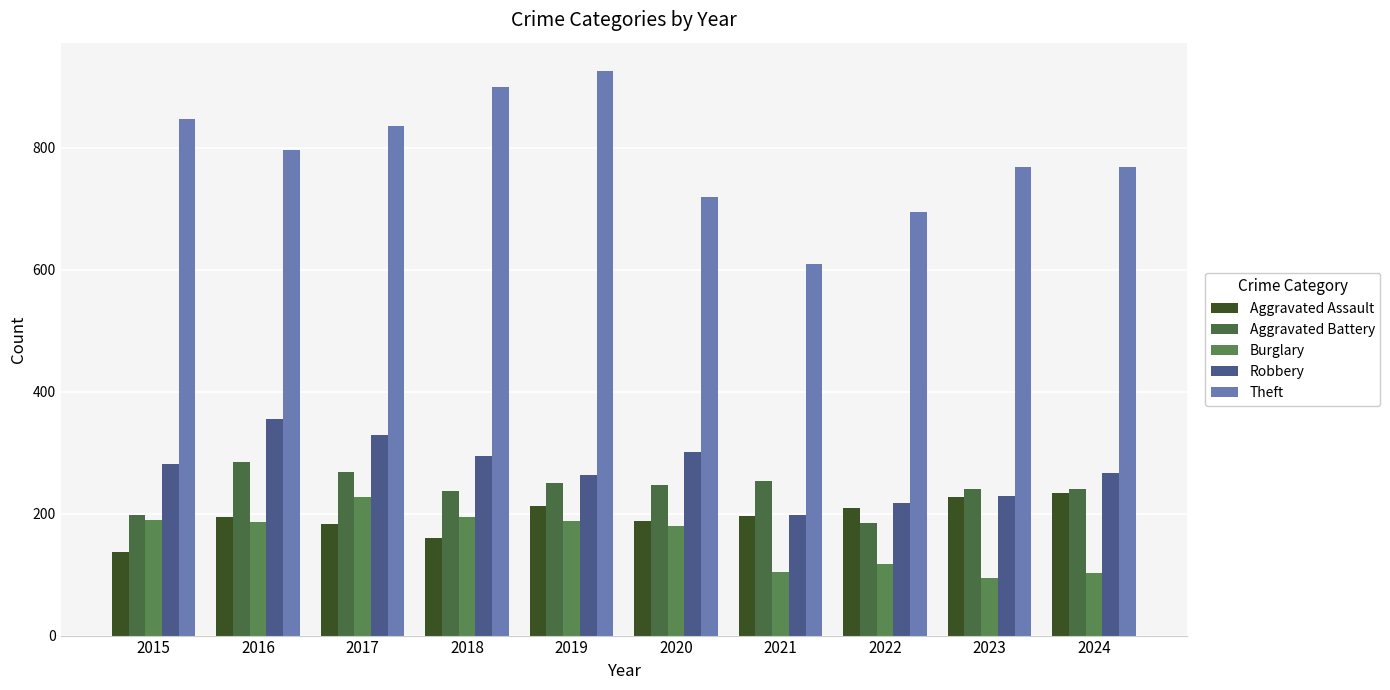

What is the sum of the Aggravated Assault values at 2021 and 2020?

384